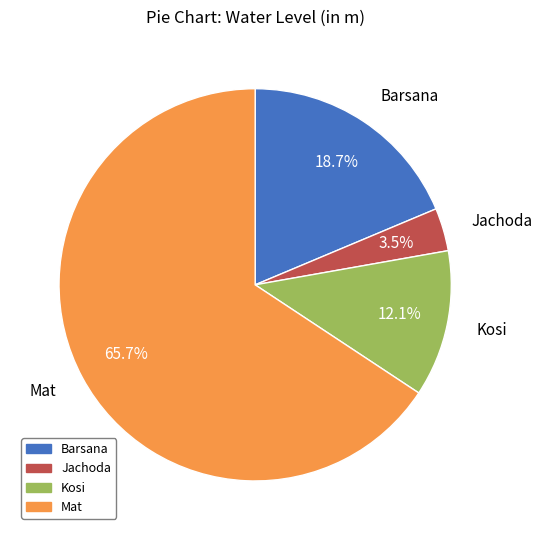

What percentage is NOT represented by Kosi?

87.9%